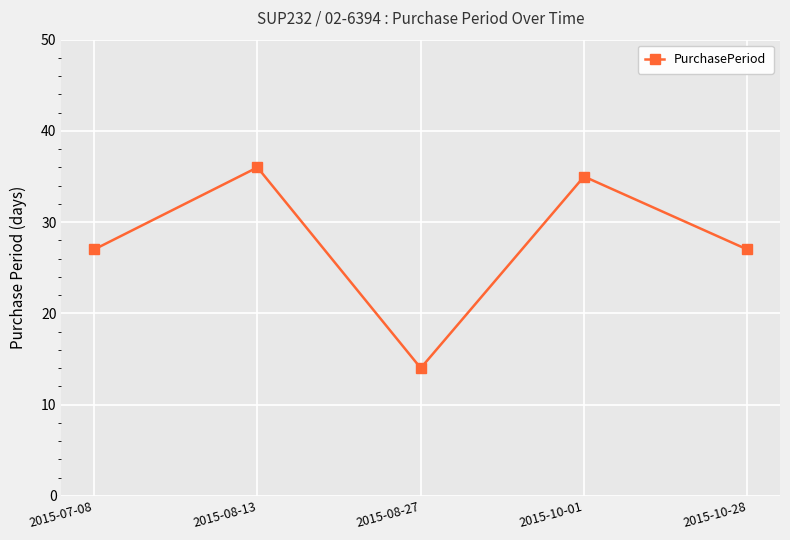

Reading right to left, transcribe all the data shown in this chart.

2015-10-28=27	2015-10-01=35	2015-08-27=14	2015-08-13=36	2015-07-08=27